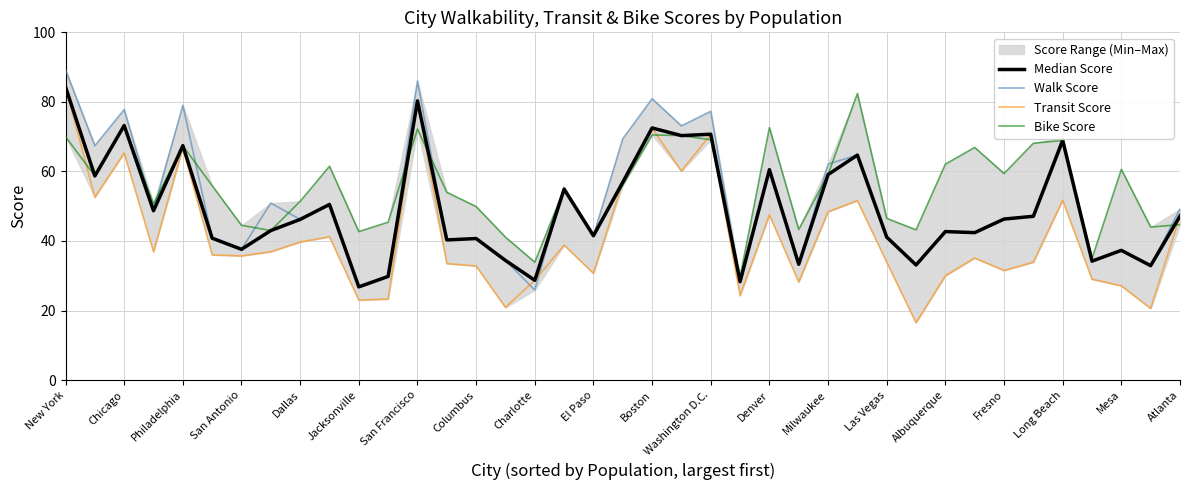

Where does the Walk Score series first go above 46?

New York